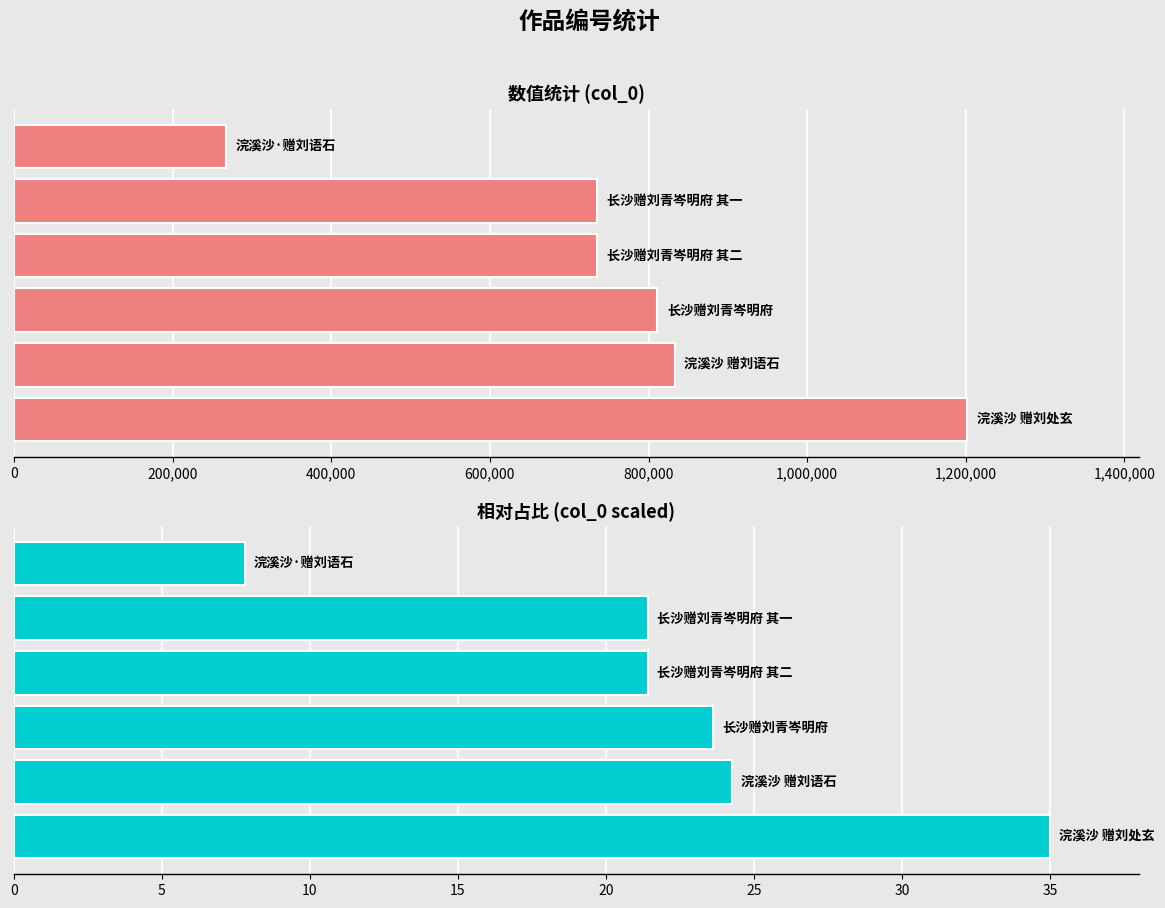

Is the value of col_0 (scaled) at 800,000 greater than the value of col_0 at 800,000?

No